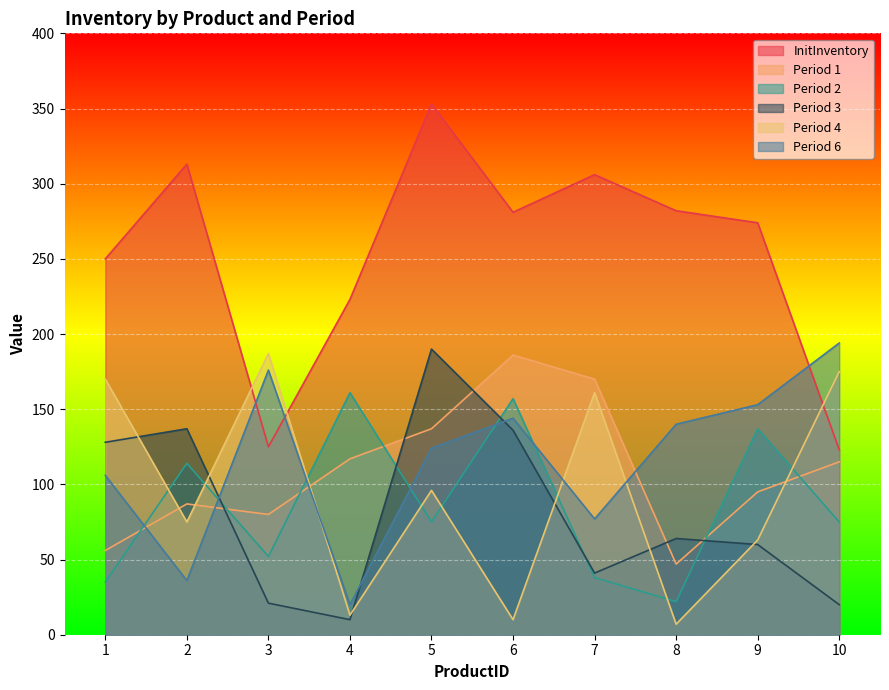

The Period 6 series shows 201 at 9. True or false?

False